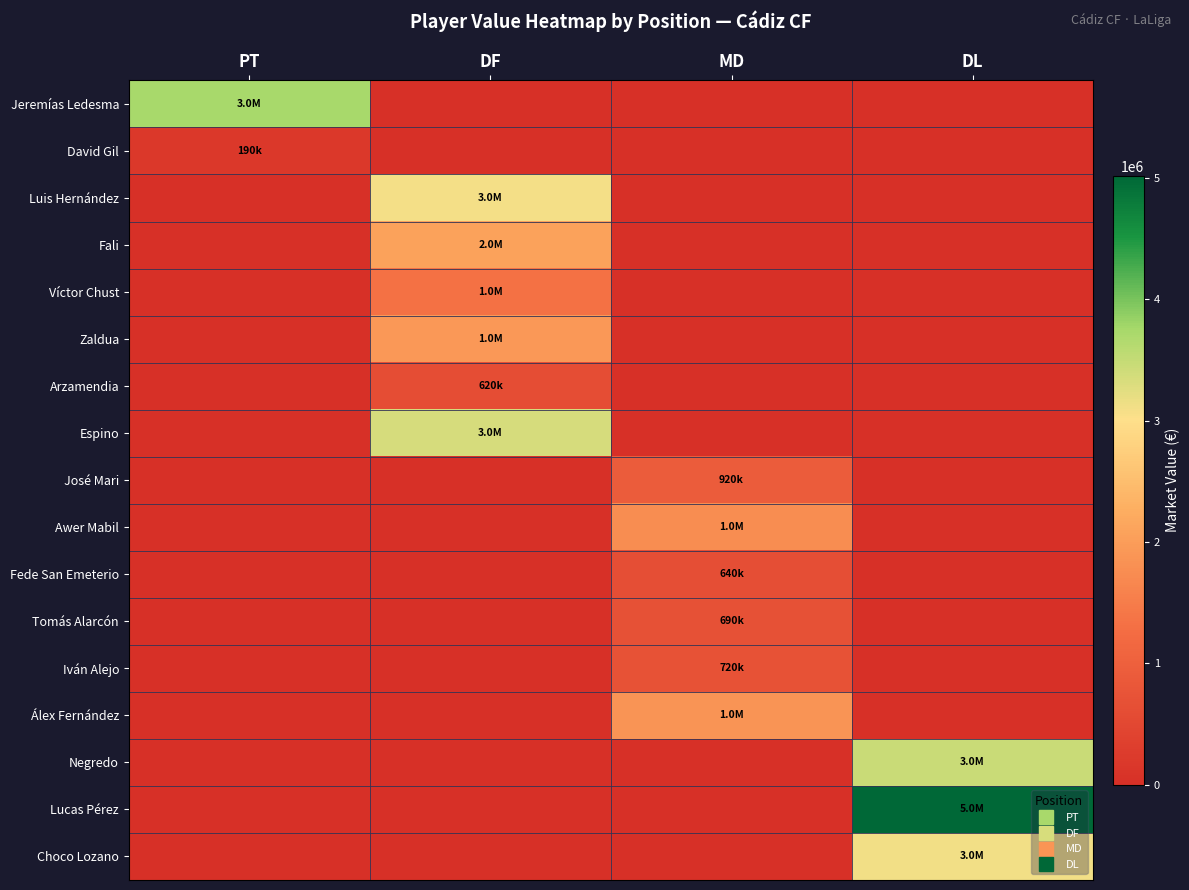

Reading left to right, transcribe all the data shown in this chart.

Jeremías Ledesma: PT=3740000	DF=0	MD=0	DL=0
David Gil: PT=190000	DF=0	MD=0	DL=0
Luis Hernández: PT=0	DF=3080000	MD=0	DL=0
Fali: PT=0	DF=2080000	MD=0	DL=0
Víctor Chust: PT=0	DF=1330000	MD=0	DL=0
Zaldua: PT=0	DF=1930000	MD=0	DL=0
Arzamendia: PT=0	DF=620000	MD=0	DL=0
Espino: PT=0	DF=3340000	MD=0	DL=0
José Mari: PT=0	DF=0	MD=920000	DL=0
Awer Mabil: PT=0	DF=0	MD=1750000	DL=0
Fede San Emeterio: PT=0	DF=0	MD=640000	DL=0
Tomás Alarcón: PT=0	DF=0	MD=690000	DL=0
Iván Alejo: PT=0	DF=0	MD=720000	DL=0
Álex Fernández: PT=0	DF=0	MD=1880000	DL=0
Negredo: PT=0	DF=0	MD=0	DL=3470000
Lucas Pérez: PT=0	DF=0	MD=0	DL=5020000
Choco Lozano: PT=0	DF=0	MD=0	DL=3110000